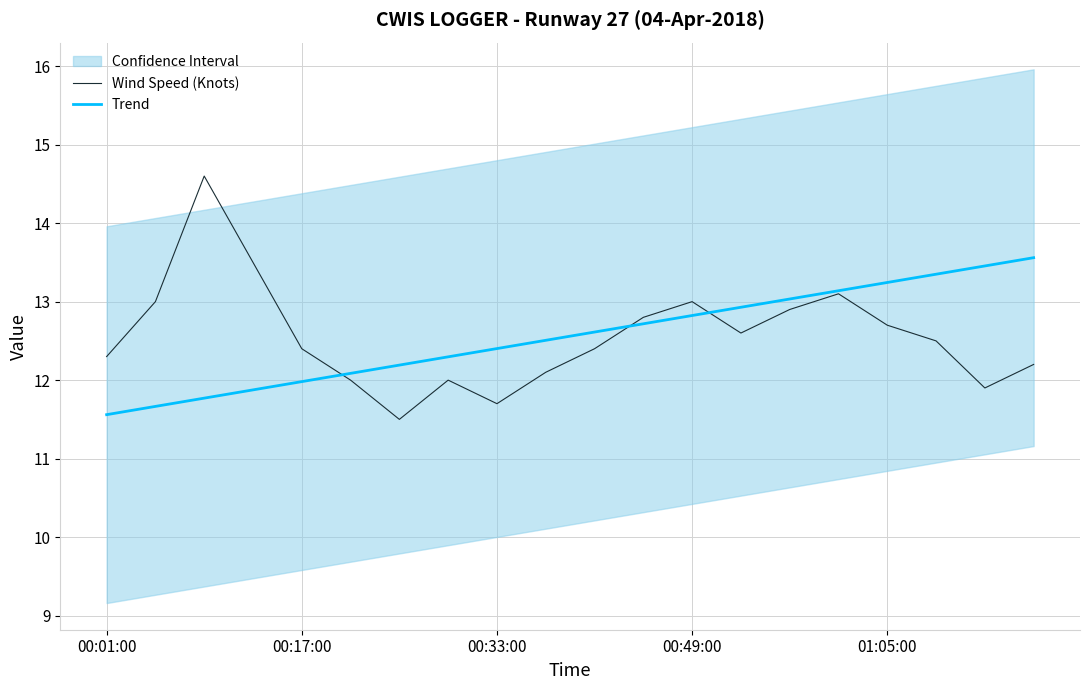

At which label does Trend reach its minimum?

00:01:00